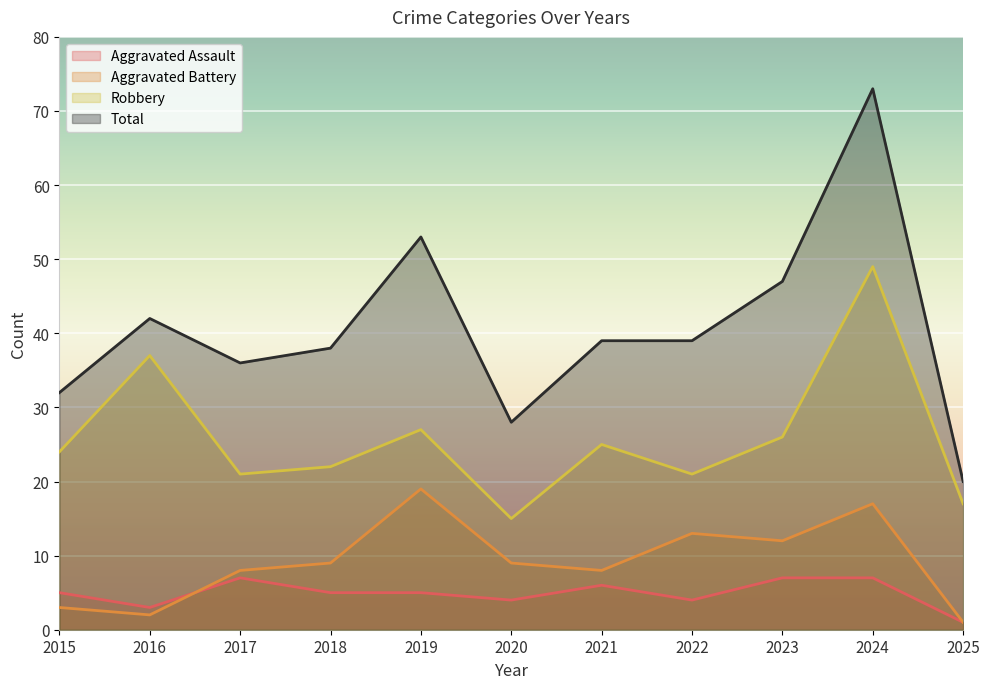

True or false: Robbery and Total cross at least once.

False